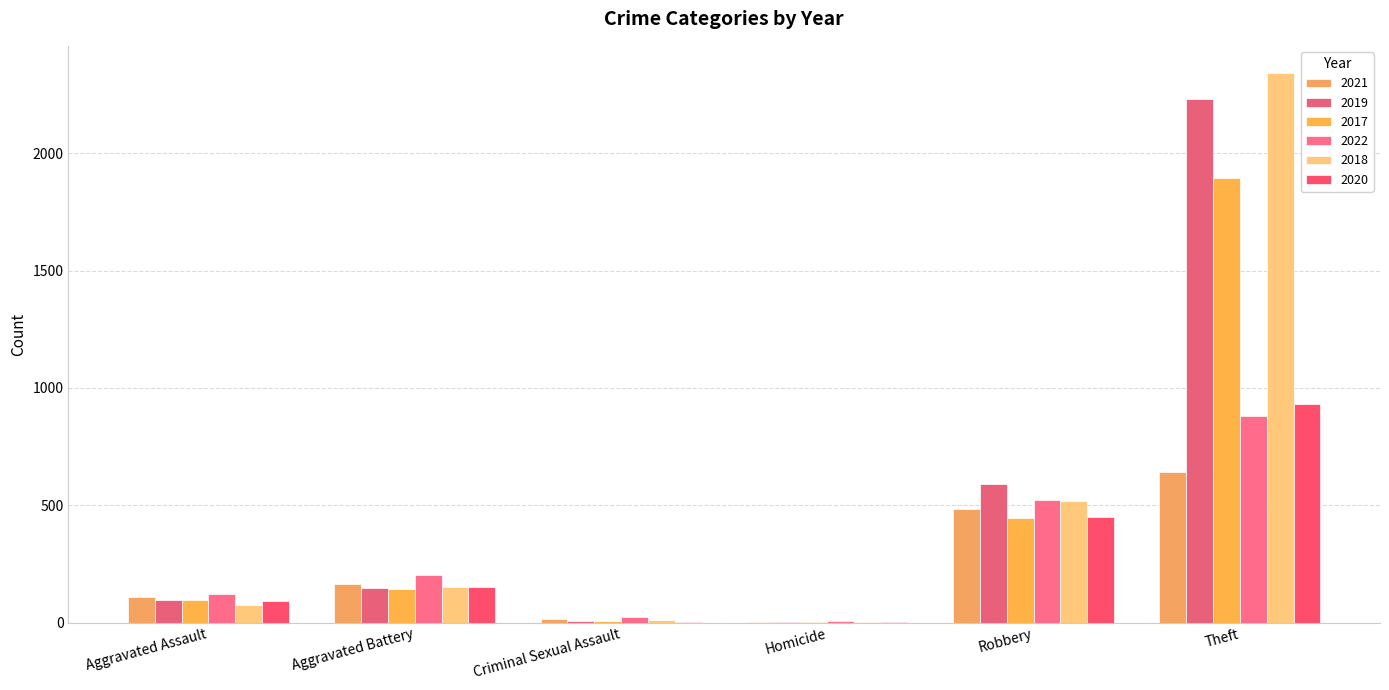

At which category is the sum across all series the highest?

Theft